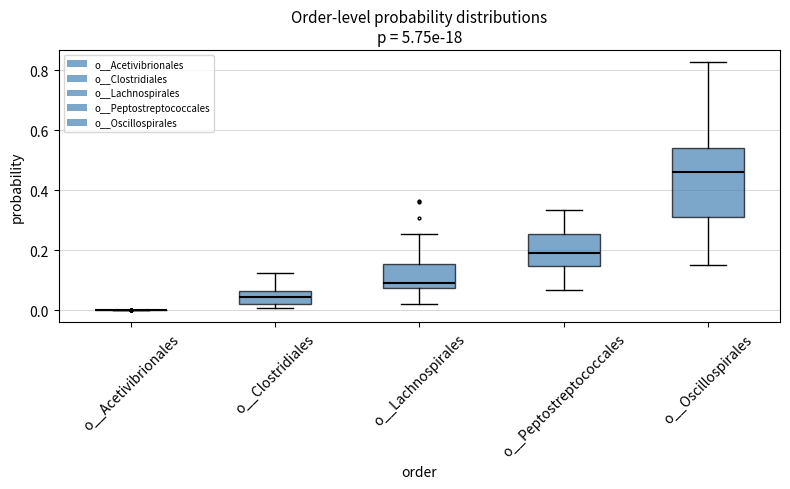

Comparing the boxes themselves (not the whiskers), which one is the tallest?

o__Oscillospirales